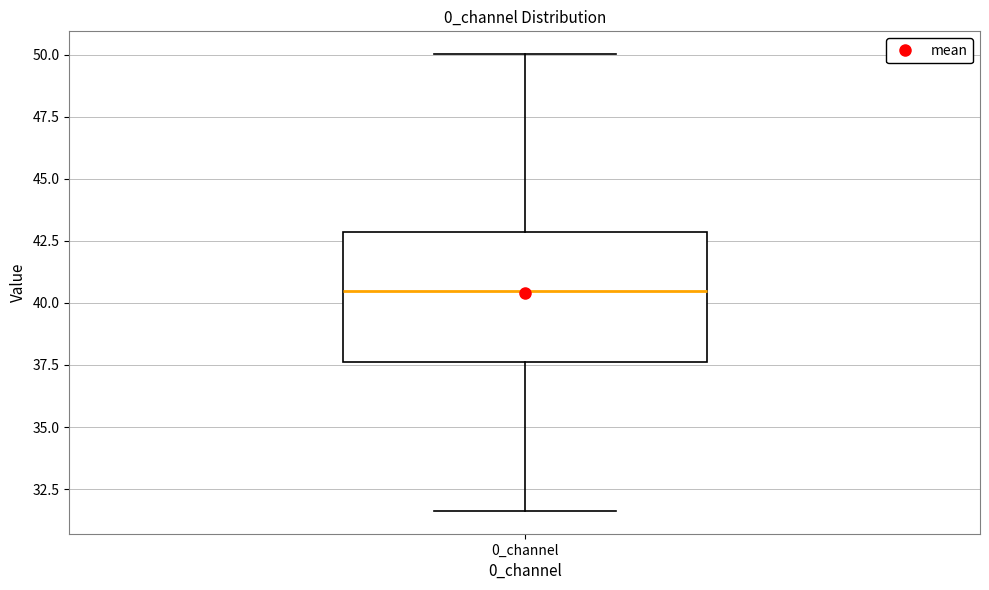

Read this box plot against the y-axis: the position of the median line, the range covered by the box, and the ends of both whiskers. The values are not printed on the chart, so give them approximately, as read against the axis.

median 40.5, box 37.5 to 43.0, whiskers 31.5 to 50.0